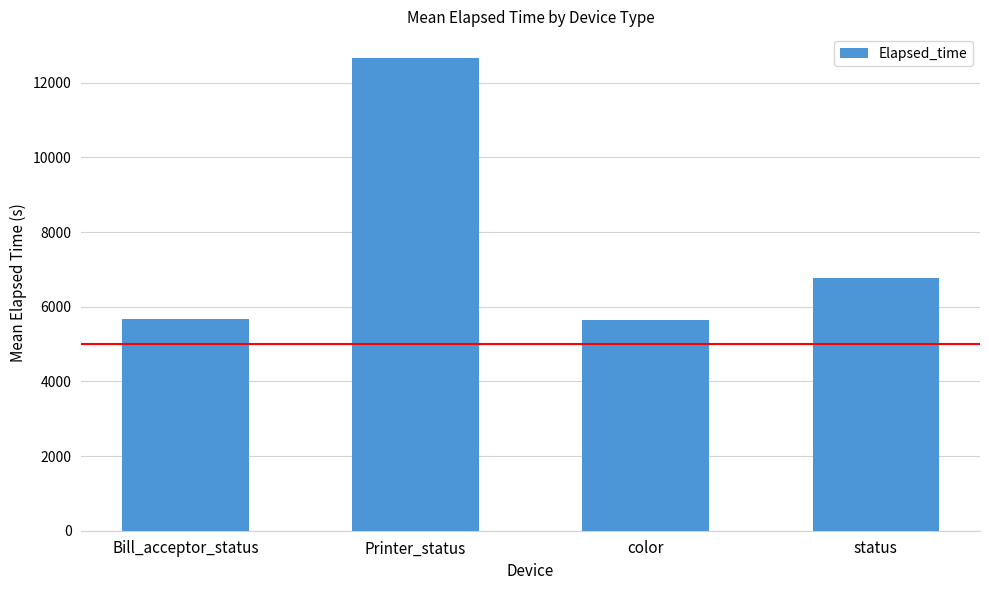

What is the label of the 1st bar from the right?

status